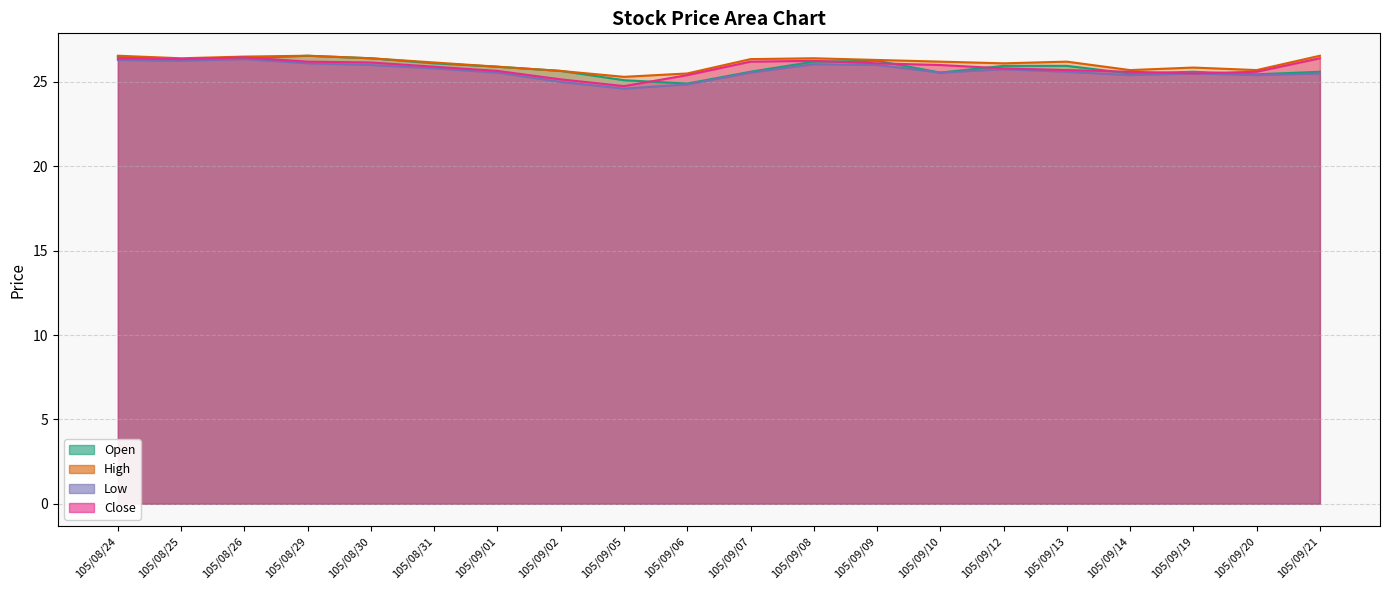

How many interior local valleys does the High series have?

5